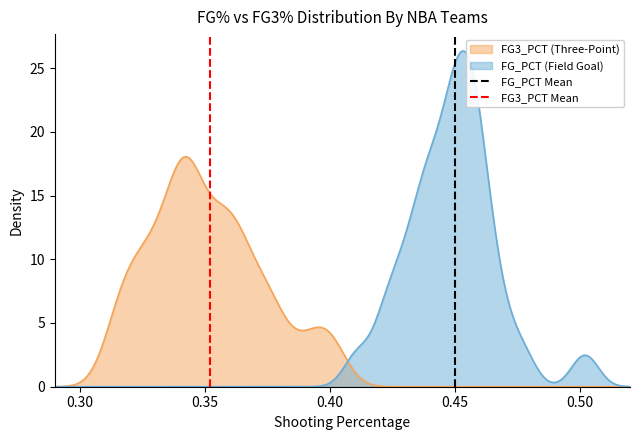

What is the highest value of the FG3_PCT (Three-Point) series?

18.0